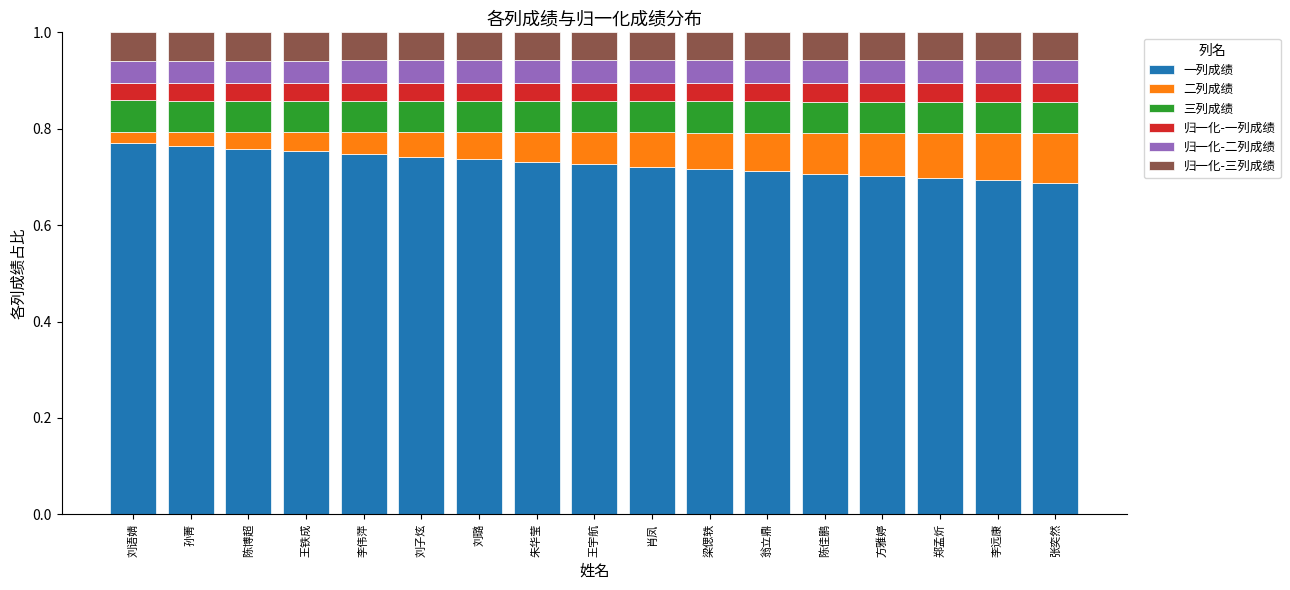

Are the bars horizontal?

No